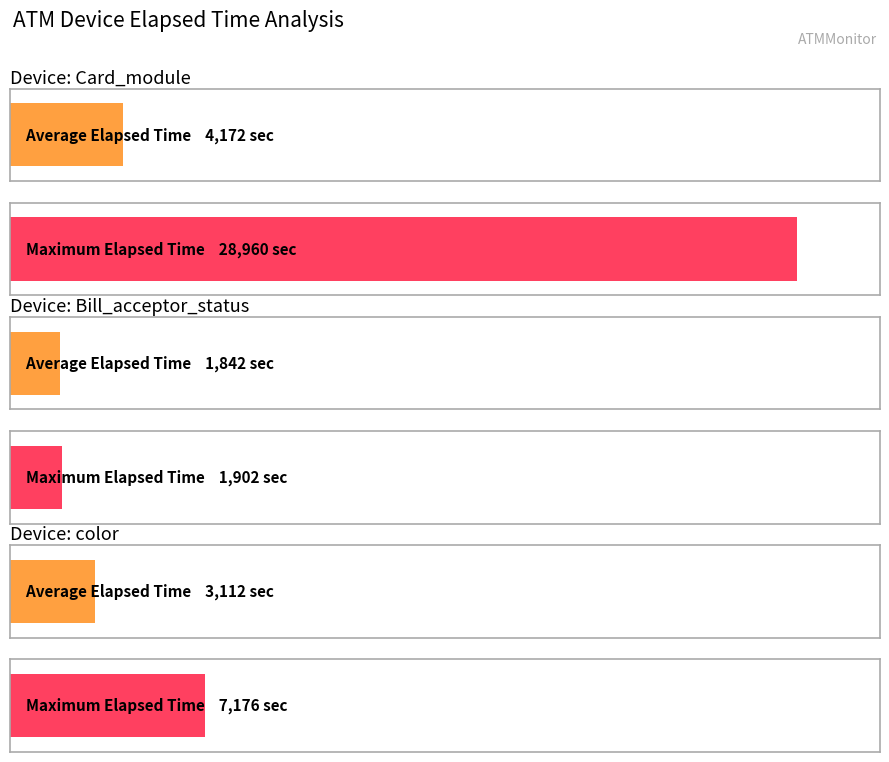

Which has a higher value, Card_module or Bill_acceptor_status?

Card_module